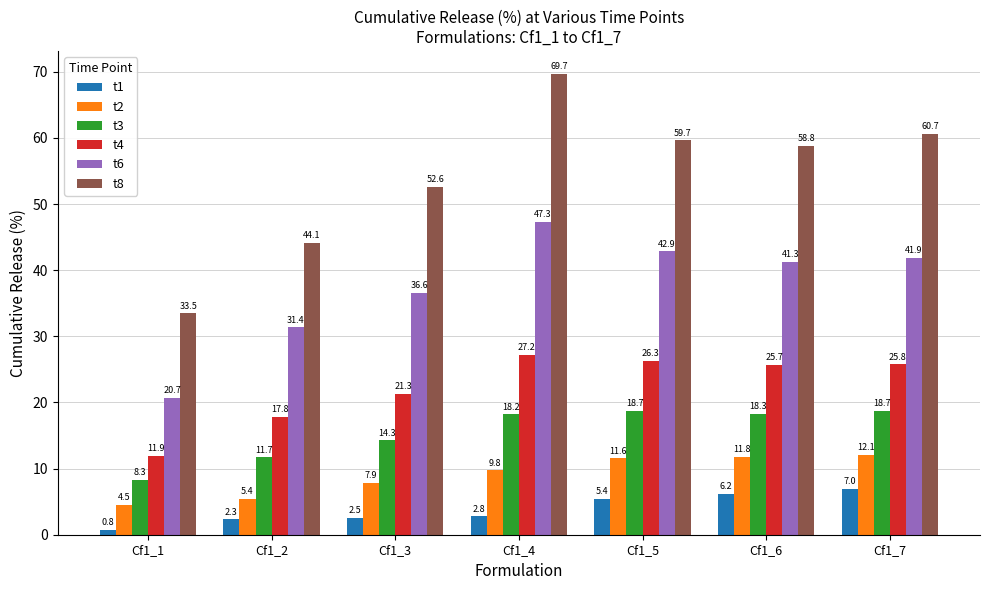

The value of t6 at Cf1_7 is 41.9. True or false?

True